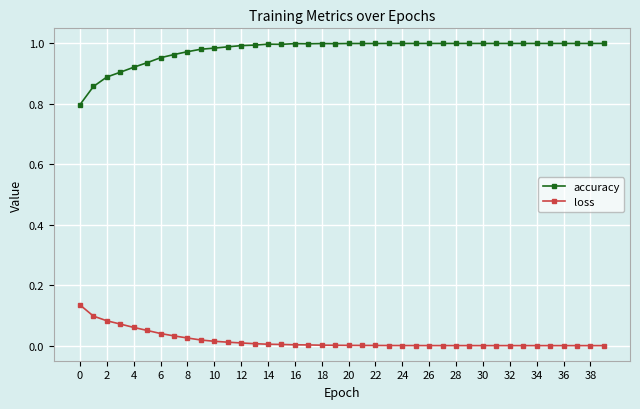

True or false: loss and accuracy intersect in this chart.

False